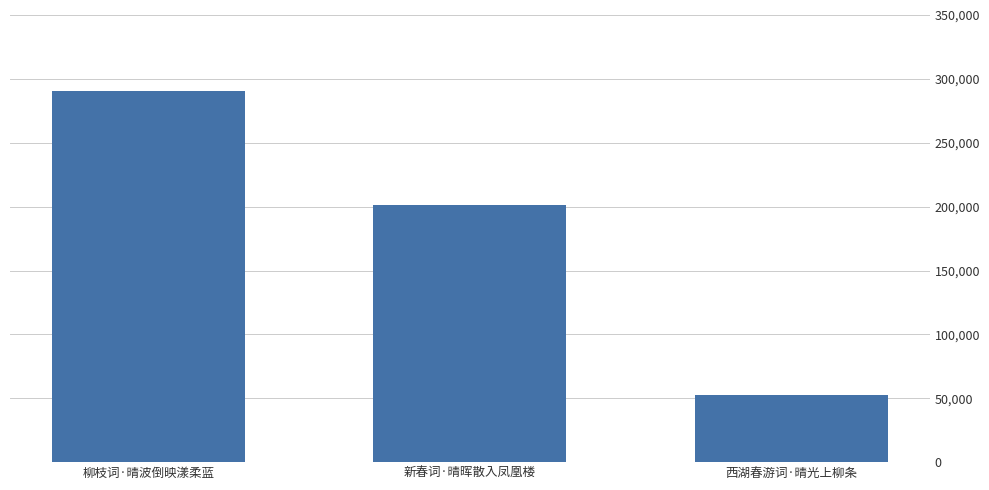

Is it true that the value at 西湖春游词·晴光上柳条 is 52519?

True